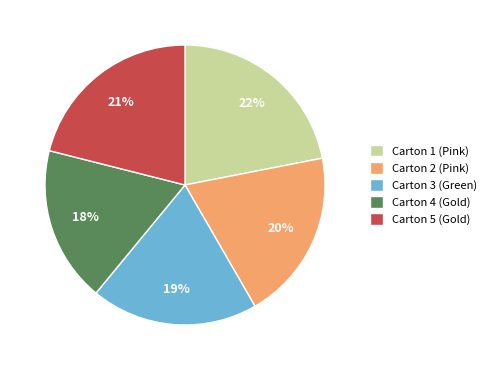

To the nearest percent, what is the combined percentage of Carton 5 (Gold) and Carton 1 (Pink)?

43%